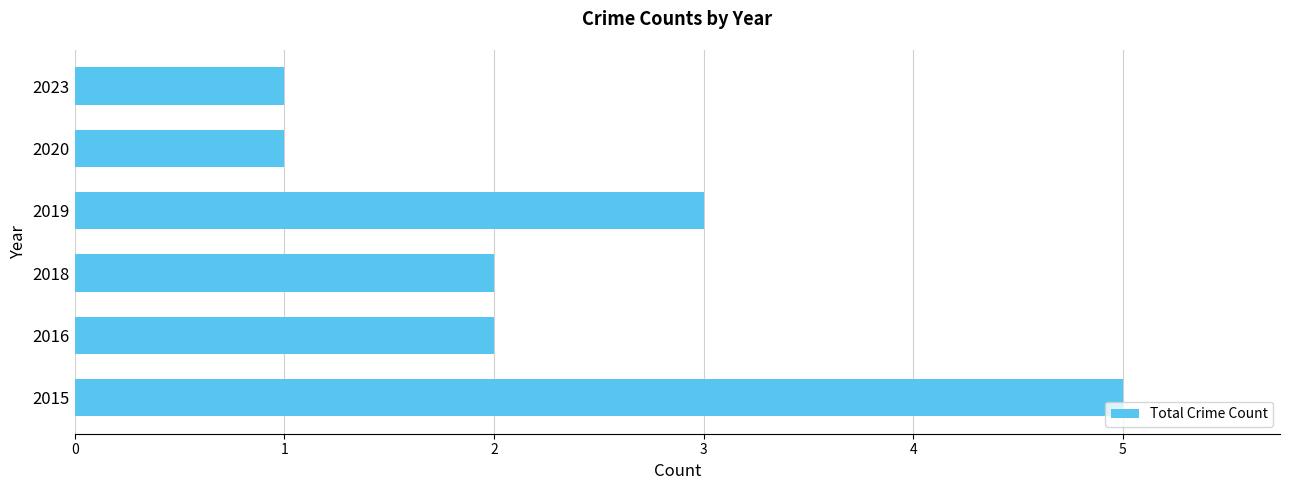

The value at 2023 is 1. True or false?

True